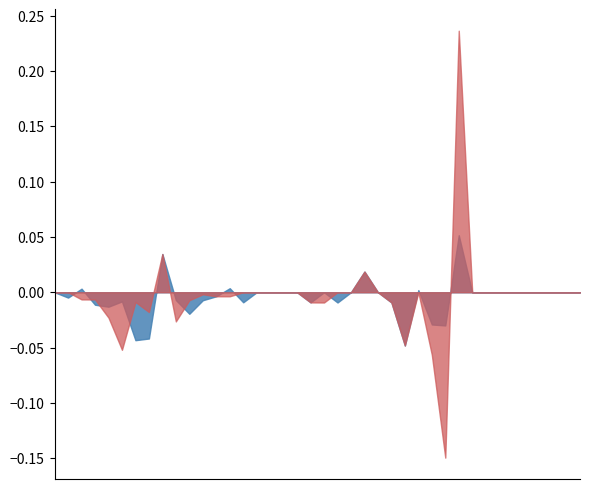

Does the chart have visible grid lines?

No